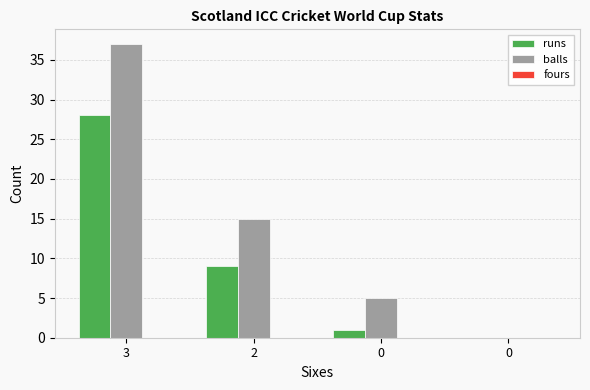

Between 2 and 0, which series saw the biggest shift?

balls